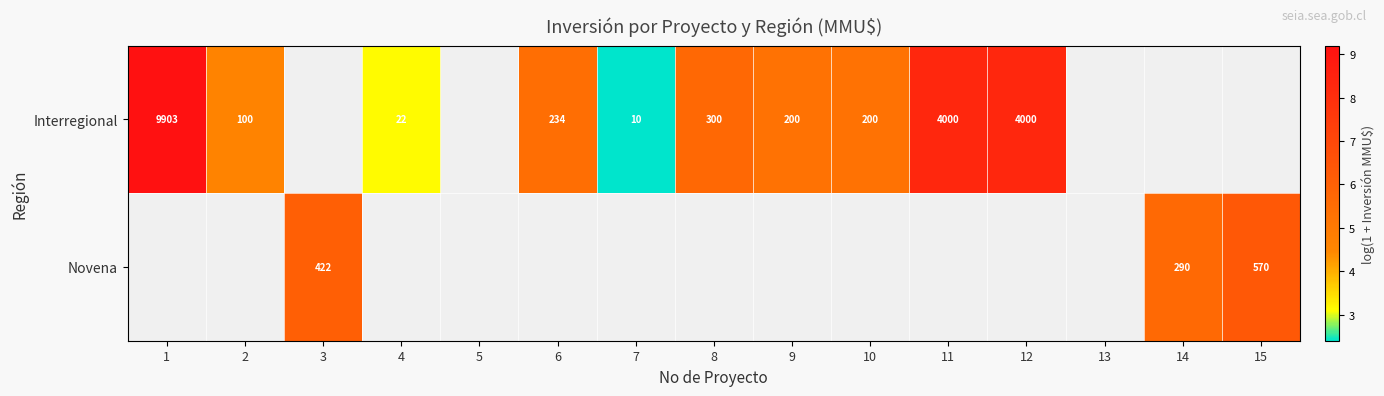

Count the number of categories in the chart.

15